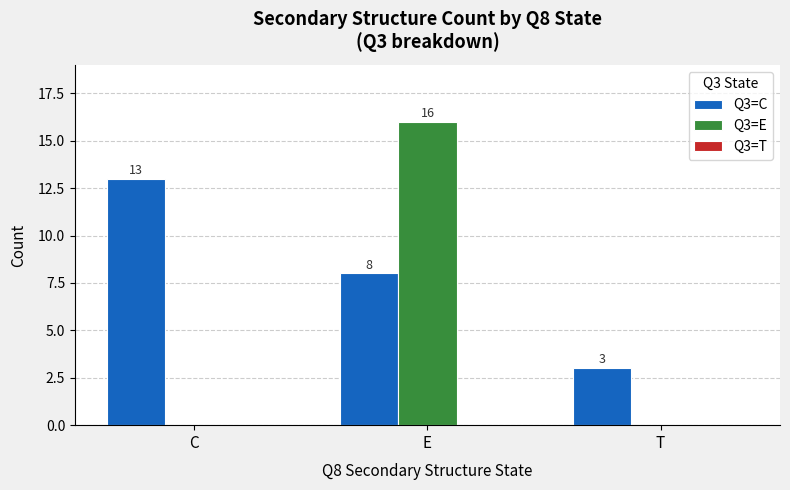

What is the sum of the Q3=C values at C and E?

21